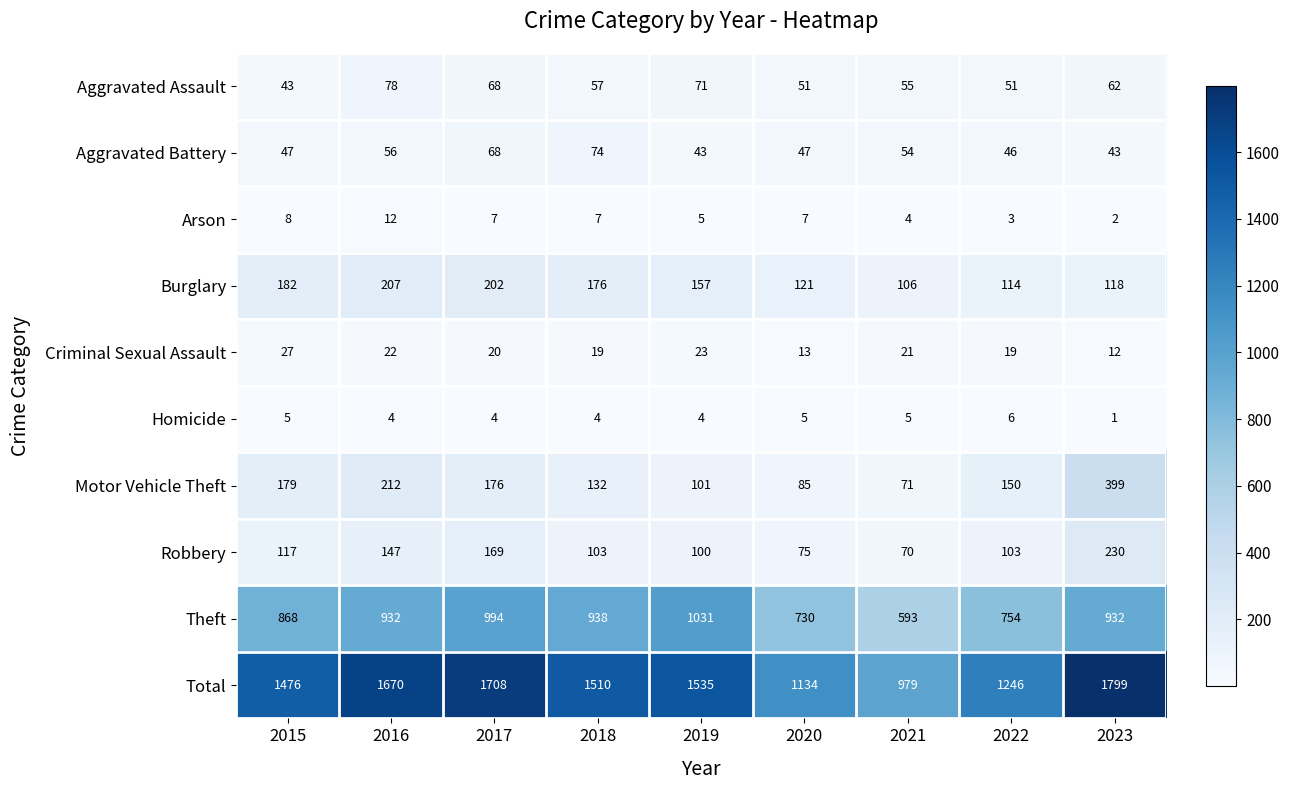

What is the difference between the maximum and minimum values in the Arson series?

10